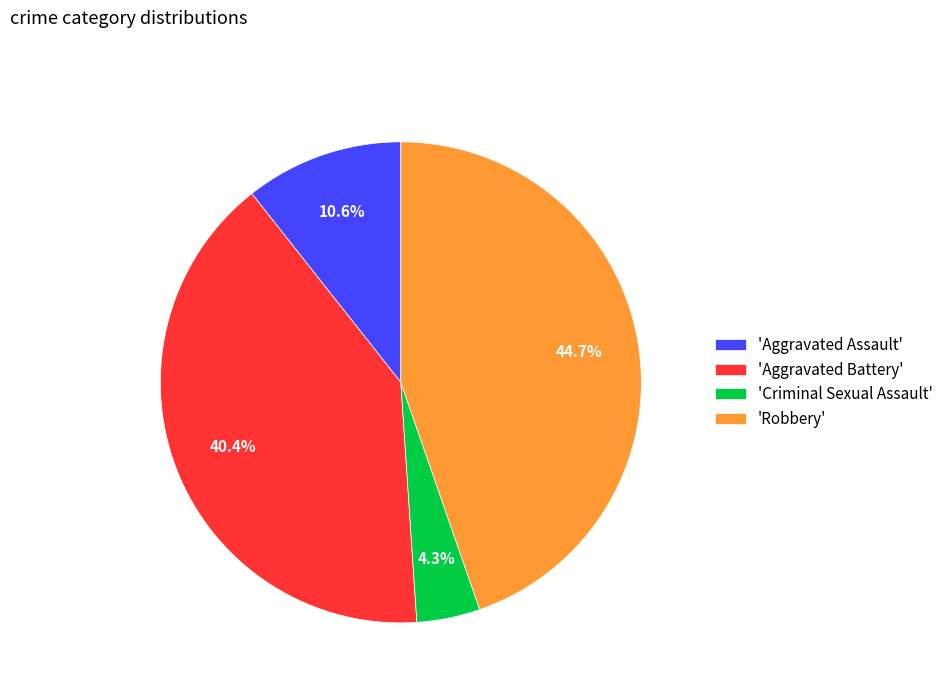

Is there a majority slice in this chart?

No